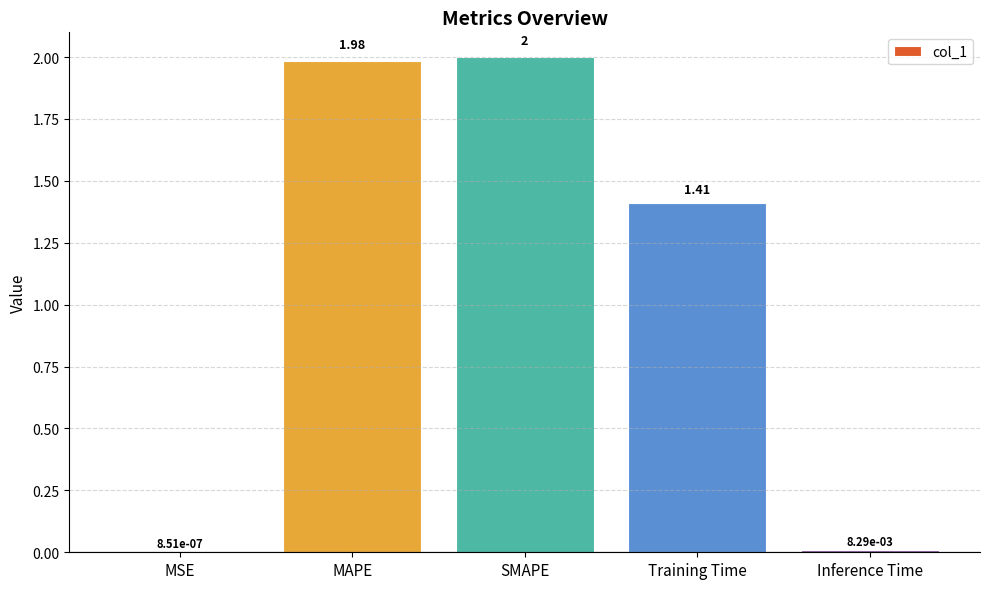

What is the sum of all values?

5.4